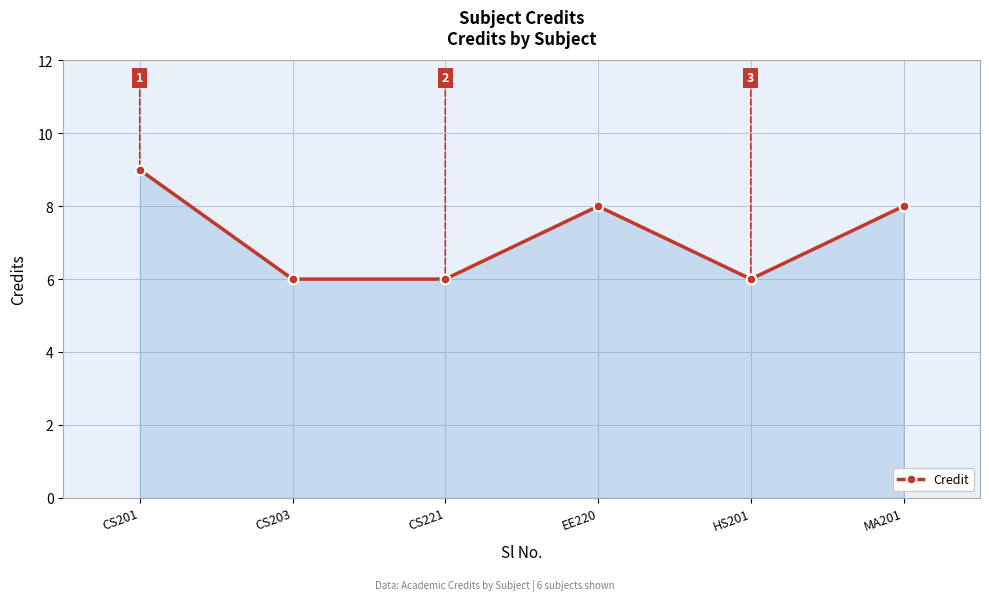

The chart shows a value of 6 at HS201. True or false?

True